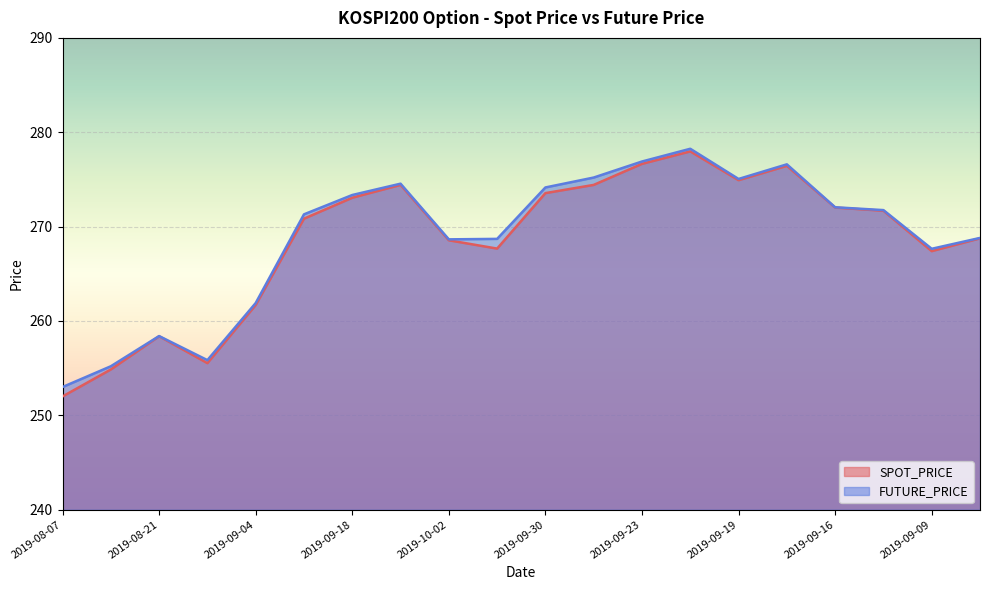

Rank the series by their average value, from lowest to highest.

SPOT_PRICE, FUTURE_PRICE